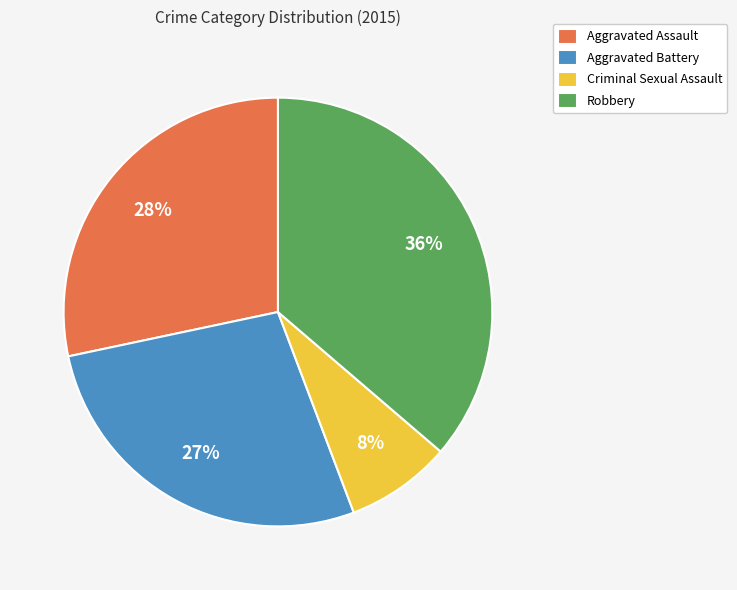

What percentage is the Robbery slice, to the nearest percent?

36%